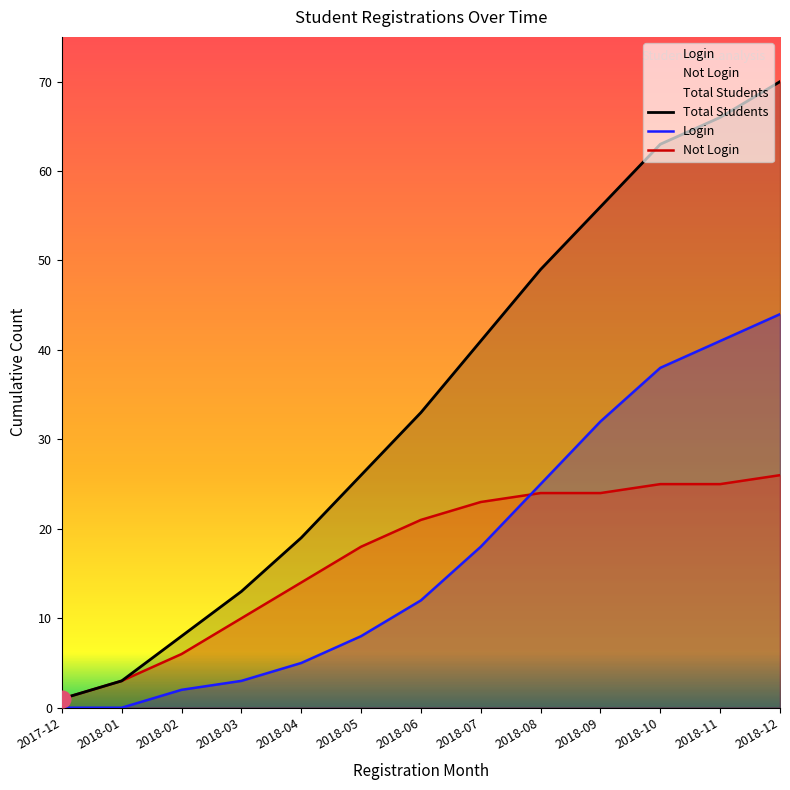

True or false: Not Login and Login intersect in this chart.

True